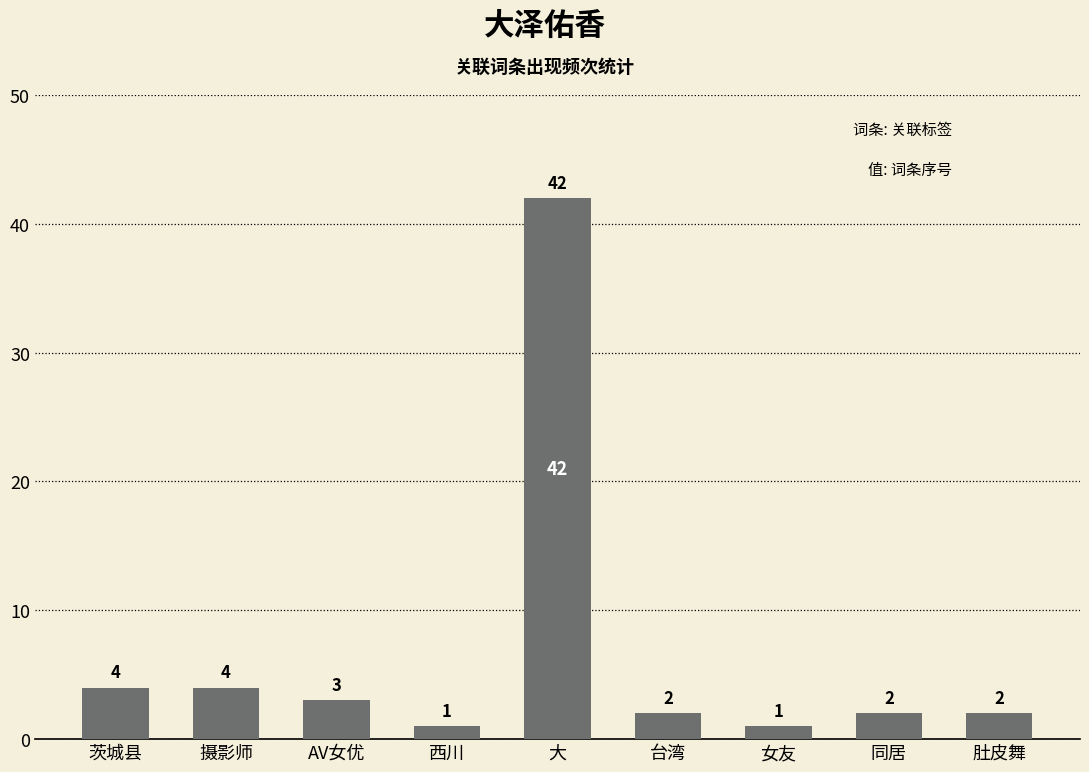

What is the label of the 4th bar from the left?

西川